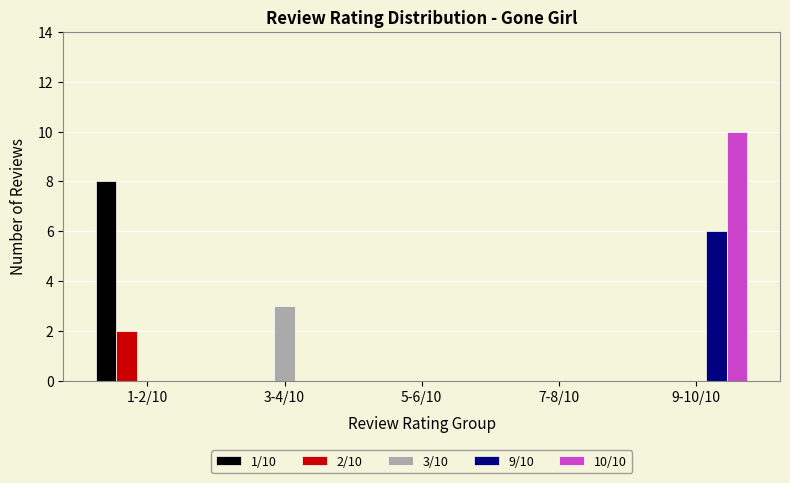

Which series has the widest spread of values?

10/10